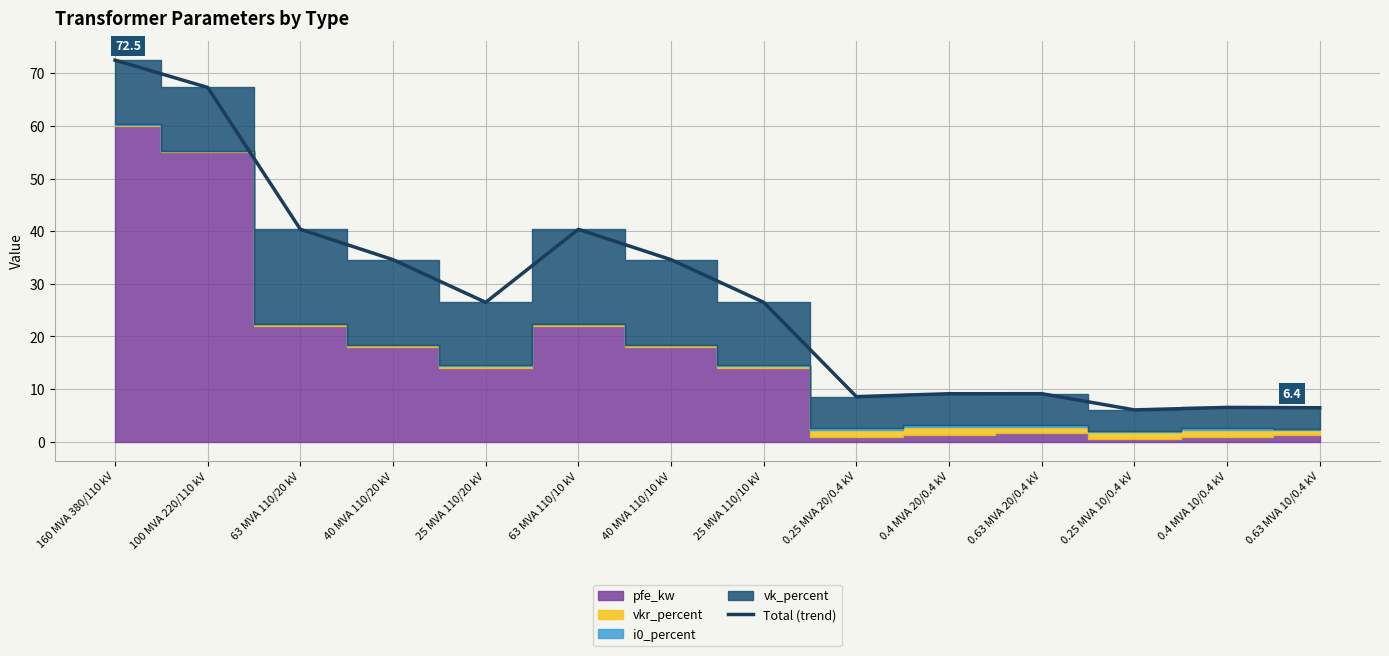

The value of Total (trend) at 0.4 MVA 20/0.4 kV is 3.2. True or false?

False